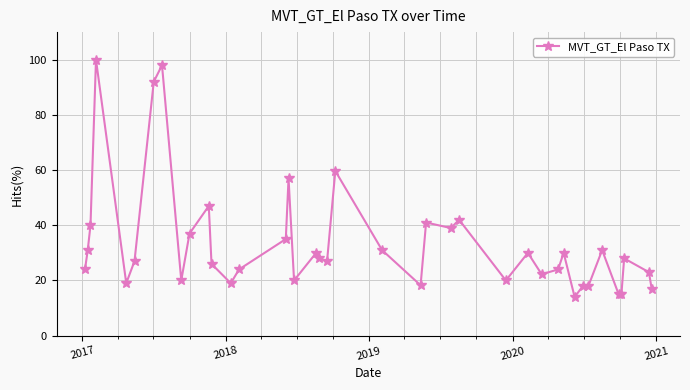

How many data points are less than 28?

20